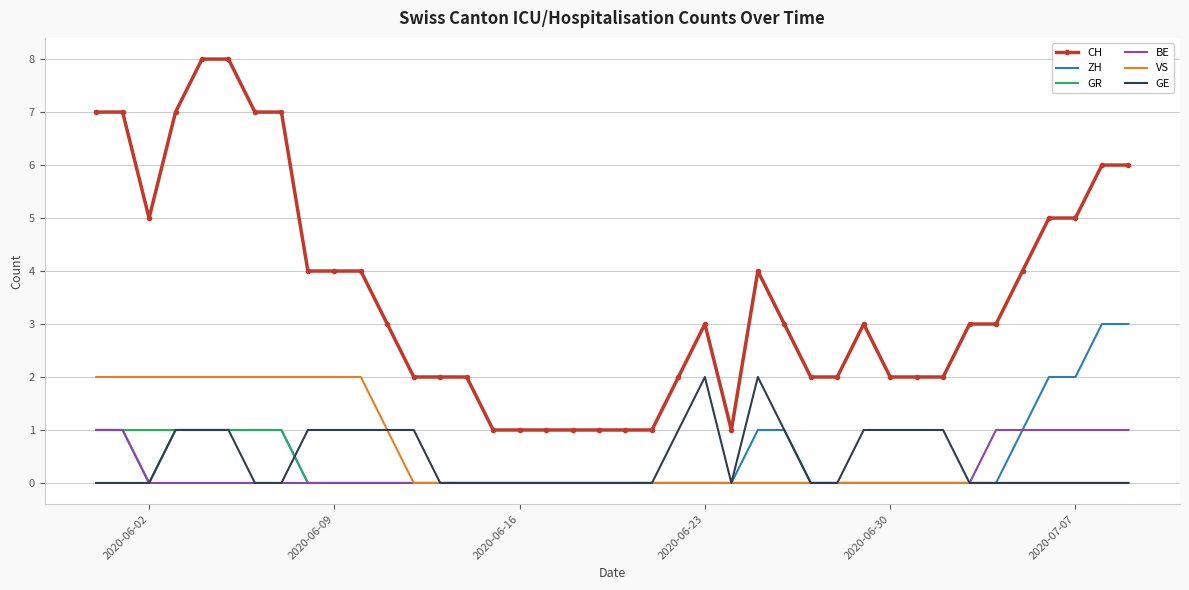

What are all the series names shown in the legend?

CH, ZH, GR, BE, VS, GE